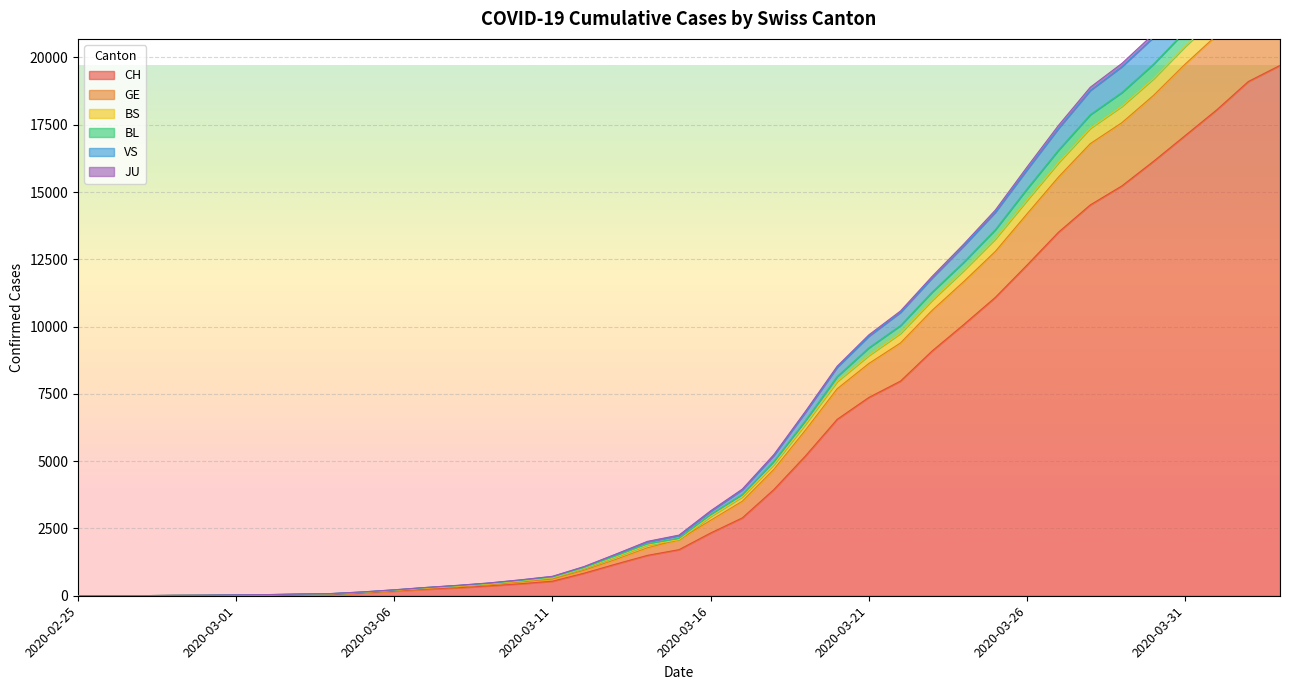

True or false: CH and JU intersect in this chart.

False